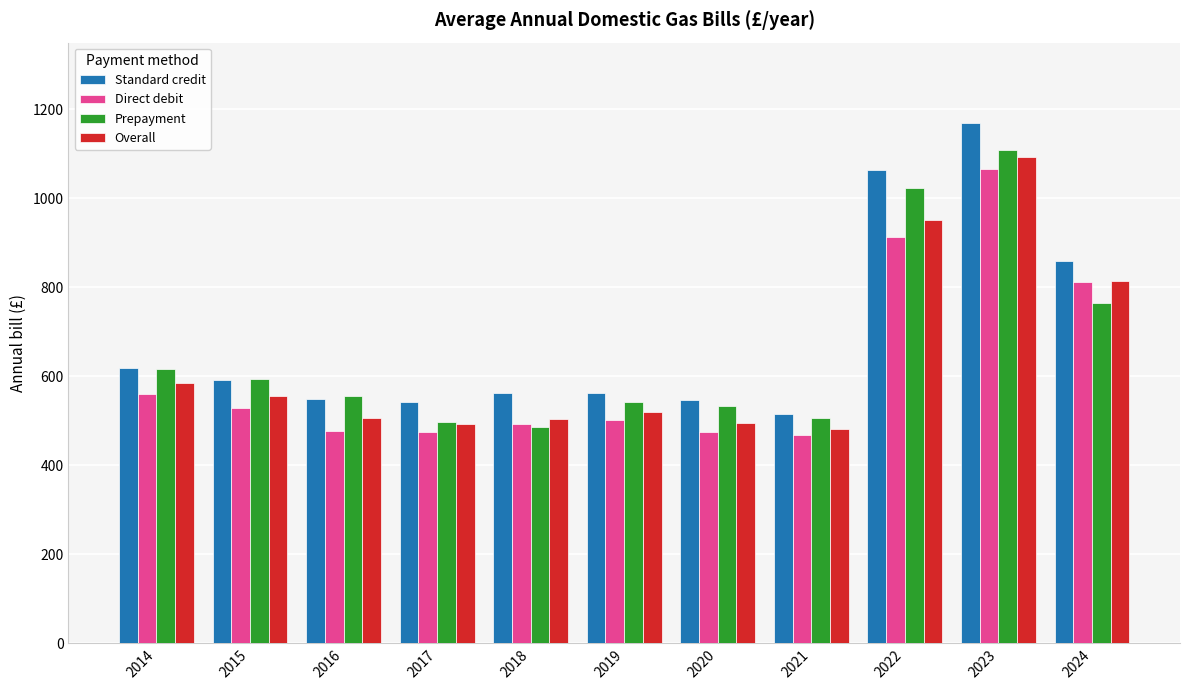

Read the Standard credit value at 2018.

561.6